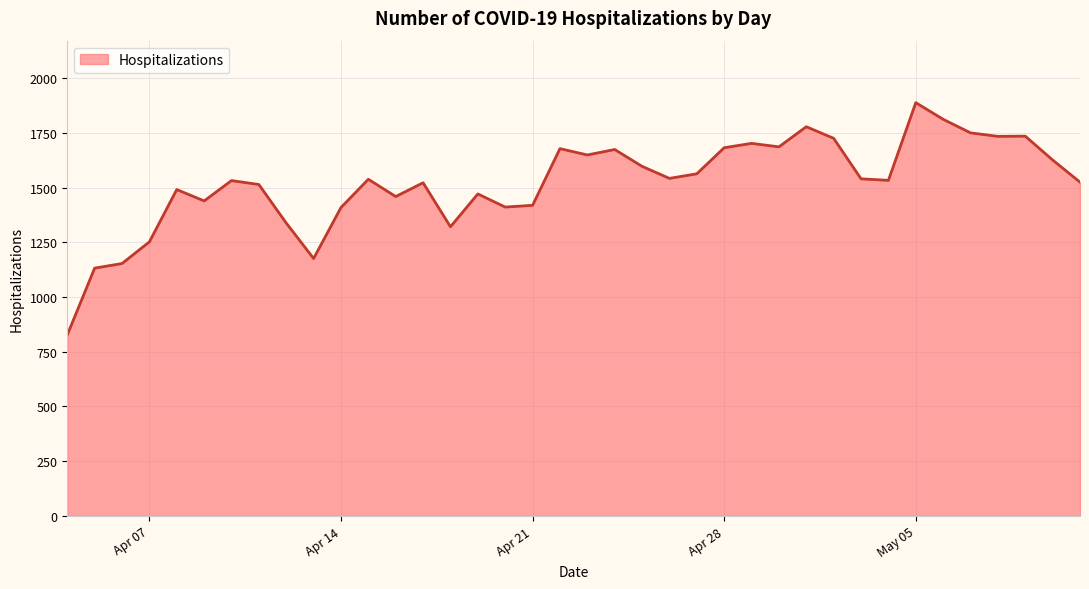

What is the difference between the maximum and minimum values?

1061